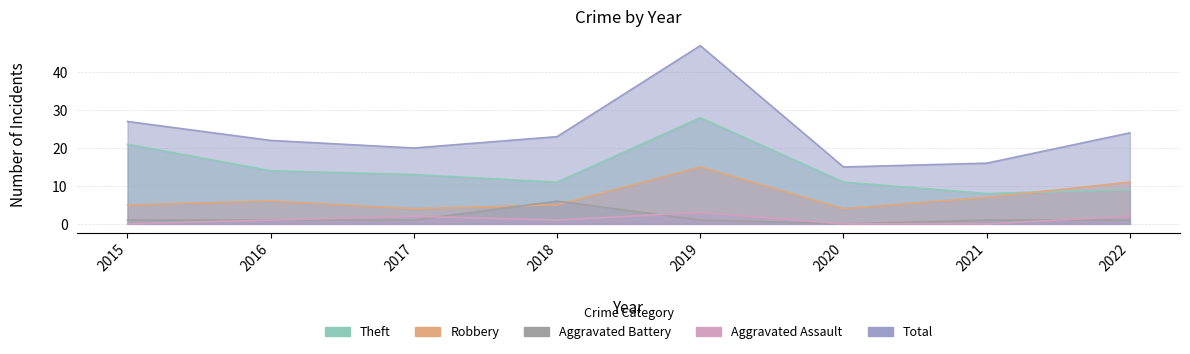

Between 2015 and 2020, which series saw the biggest shift?

Total